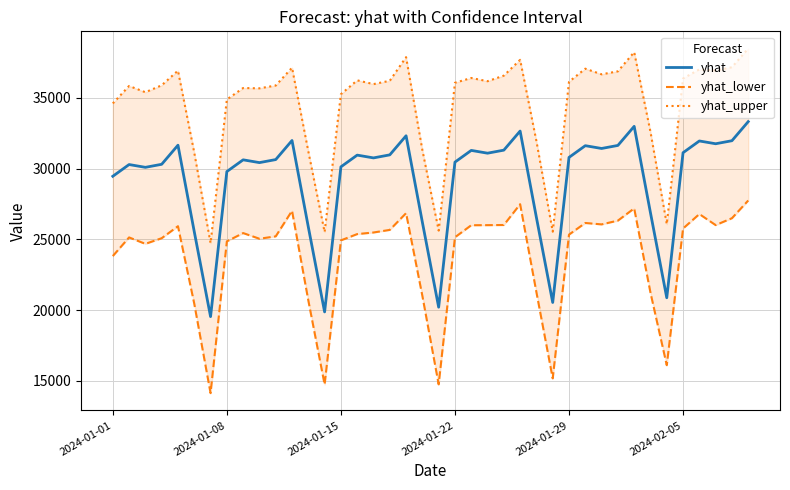

What is the maximum value for yhat?

33312.3